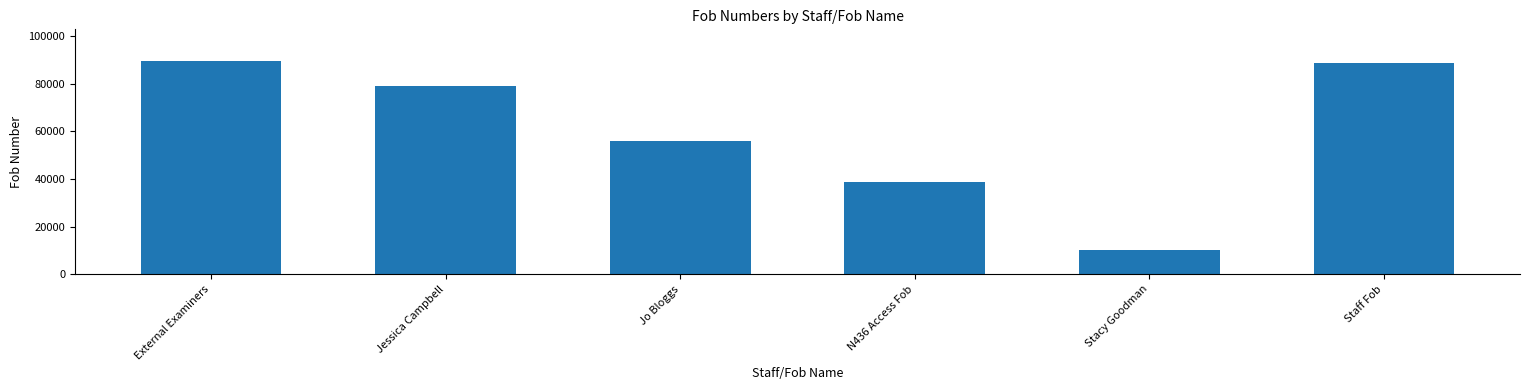

True or false: the data shows 78920 at Jessica Campbell.

True